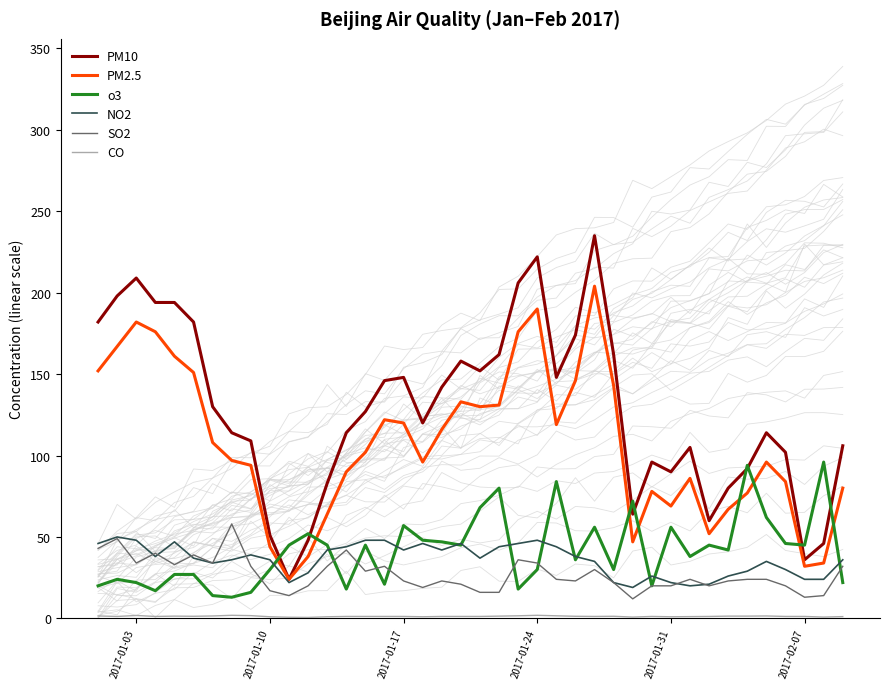

What is the maximum value for SO2?

58.0